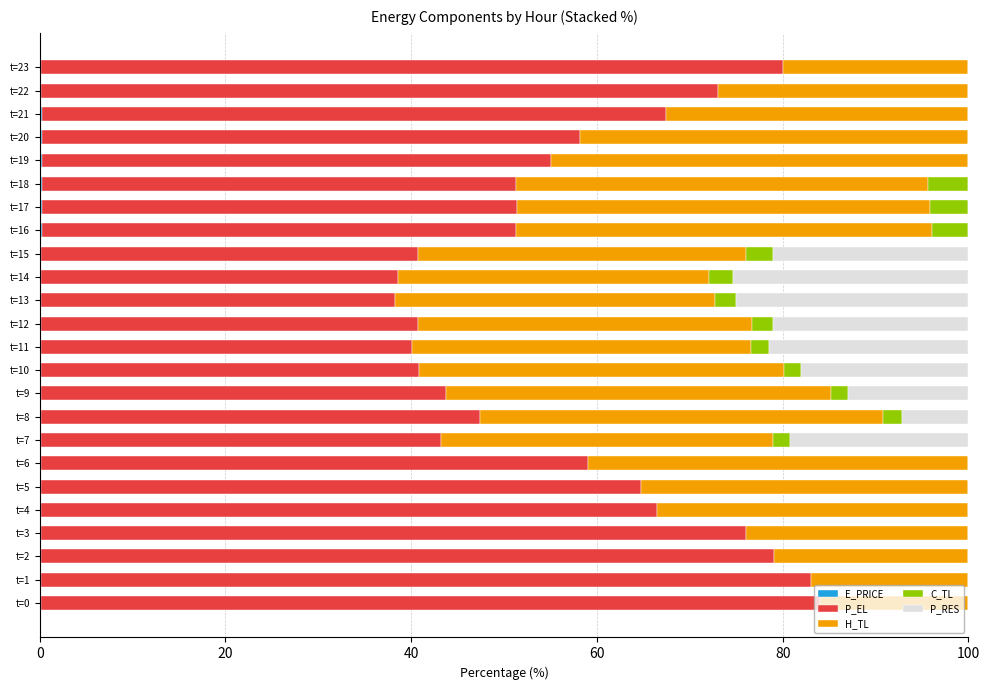

How many categories are shown in the chart?

24